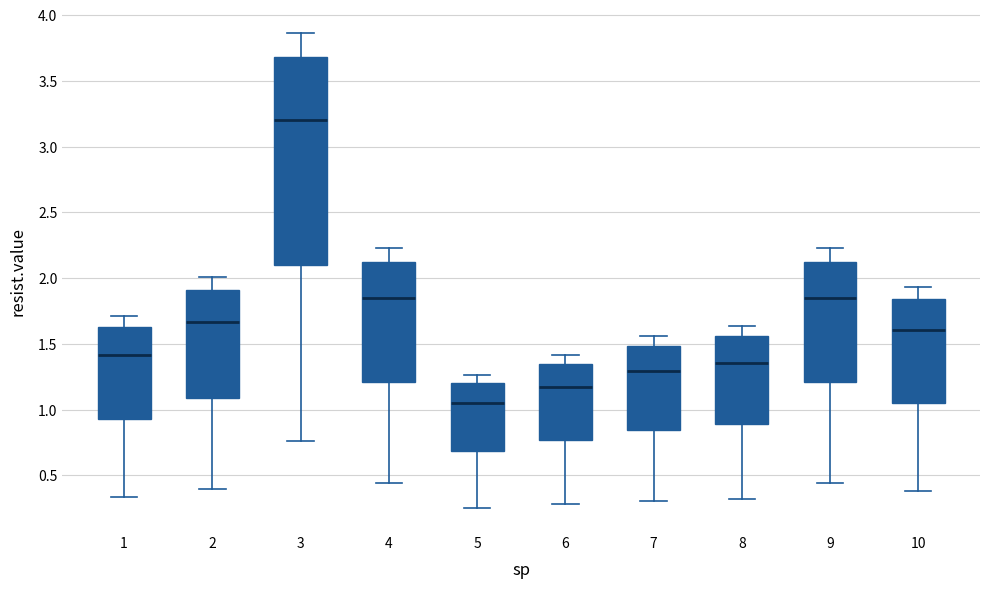

Reading left to right, read every box against the y-axis: the position of its median line, the range the box covers, and the ends of its whiskers. The values are not printed on the chart, so give them approximately, as read against the axis.

1: median 1.40, box 0.95 to 1.65, whiskers 0.35 to 1.70
2: median 1.65, box 1.10 to 1.90, whiskers 0.40 to 2.00
3: median 3.20, box 2.10 to 3.70, whiskers 0.75 to 3.85
4: median 1.85, box 1.20 to 2.10, whiskers 0.45 to 2.25
5: median 1.05, box 0.70 to 1.20, whiskers 0.25 to 1.25
6: median 1.15, box 0.75 to 1.35, whiskers 0.30 to 1.40
7: median 1.30, box 0.85 to 1.50, whiskers 0.30 to 1.55
8: median 1.35, box 0.90 to 1.55, whiskers 0.30 to 1.65
9: median 1.85, box 1.20 to 2.10, whiskers 0.45 to 2.25
10: median 1.60, box 1.05 to 1.85, whiskers 0.40 to 1.95